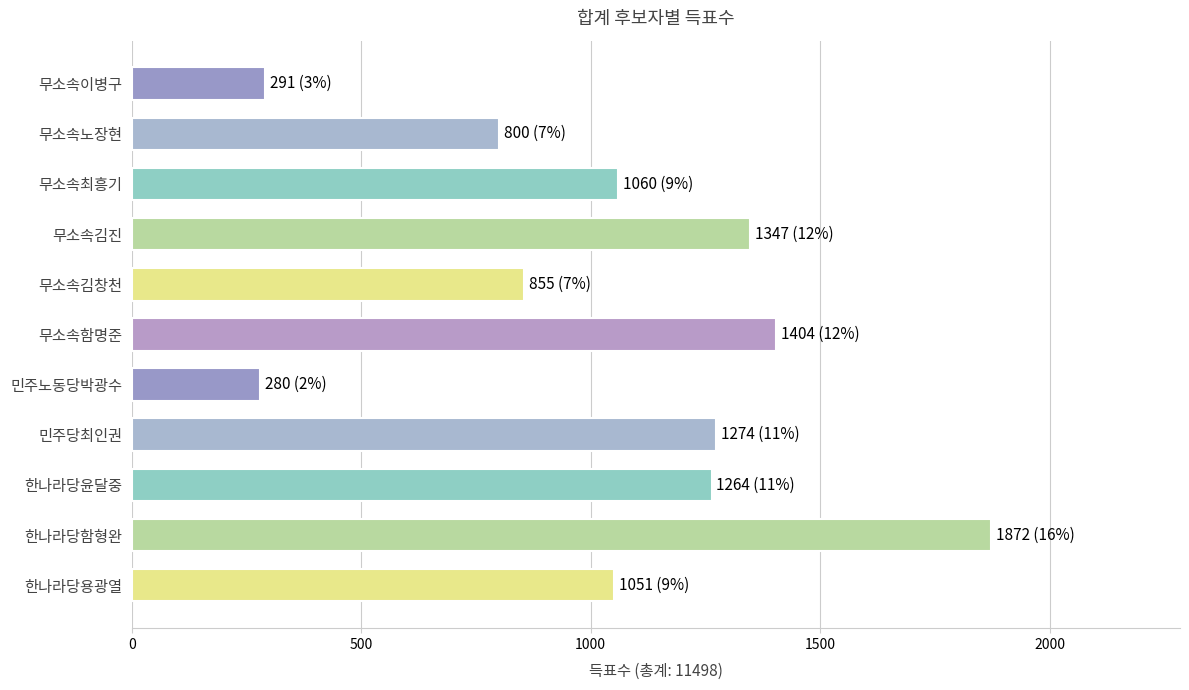

At which category does the chart reach its peak across all series?

한나라당함형완